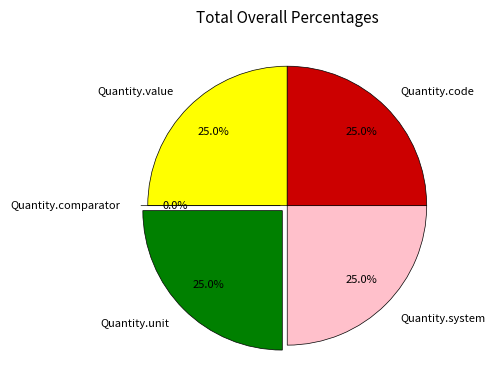

What percentage is the Quantity.value slice, to the nearest percent?

25%